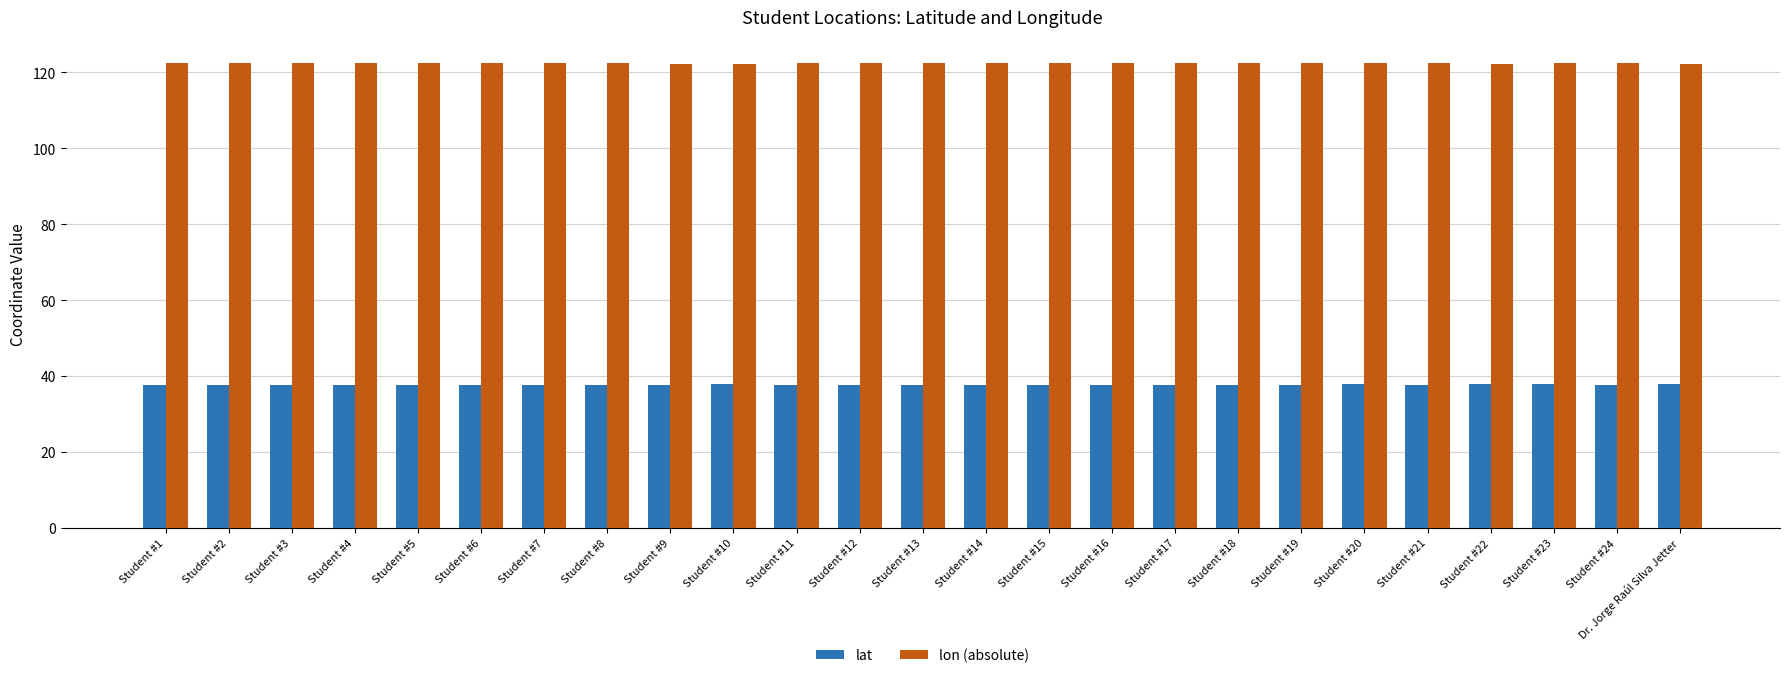

Rank the series by their maximum value, from highest to lowest.

lon (absolute), lat